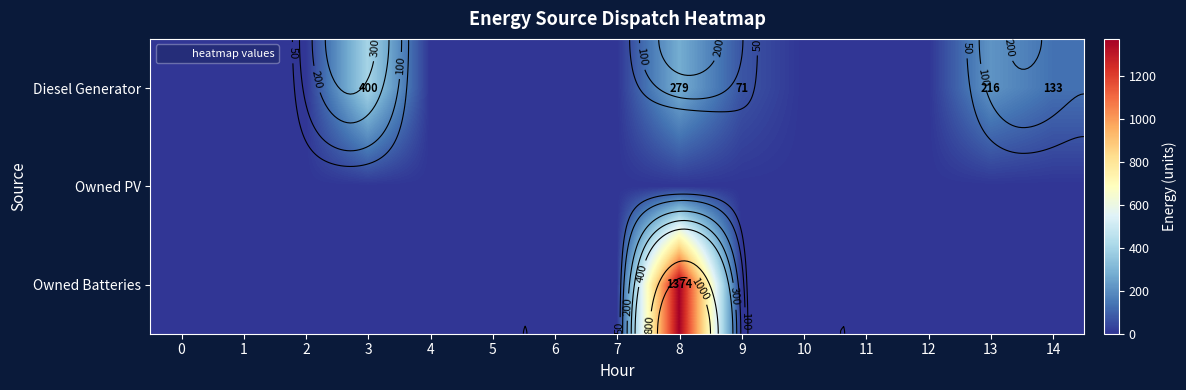

List the series in order of their overall mean, highest first.

Owned Batteries, Diesel Generator, Owned PV